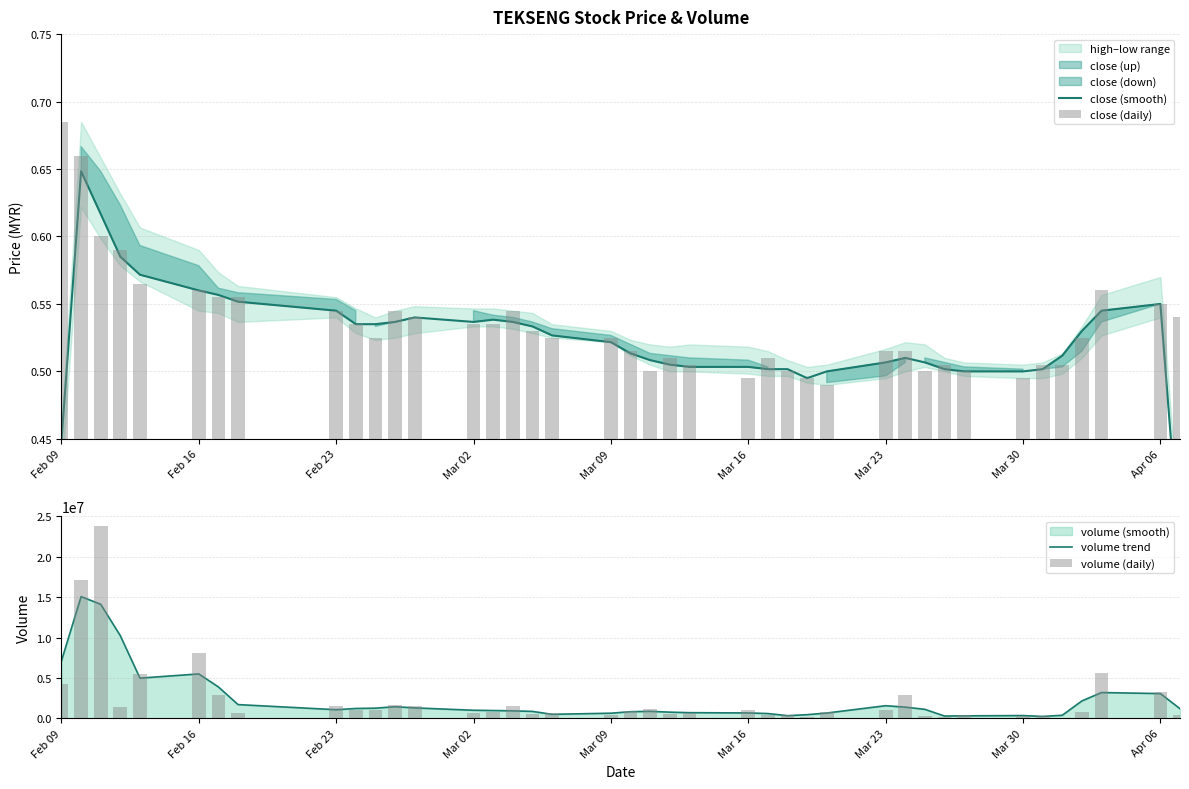

Is it true that volume trend equals 502843.9 at 33?

False